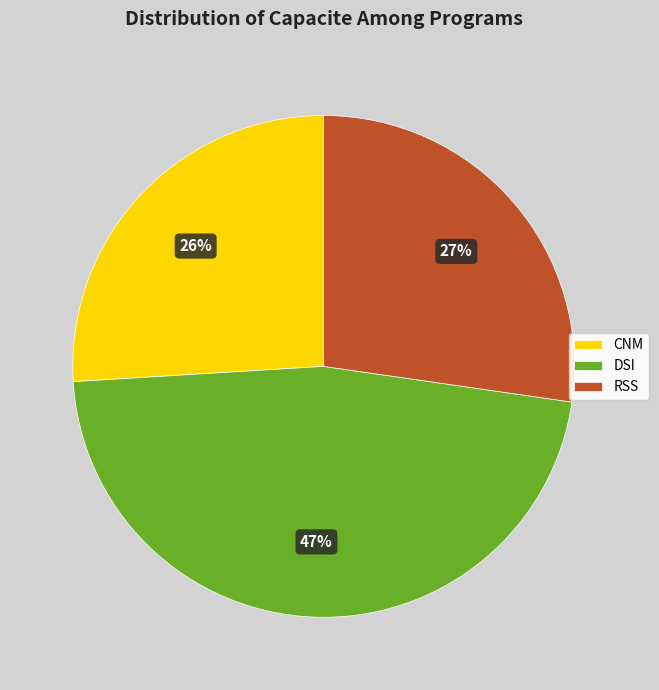

To the nearest percent, what is the average slice percentage?

33%